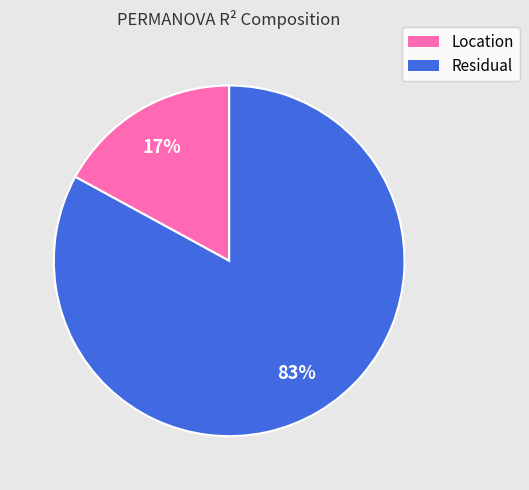

Which slice is the largest?

Residual